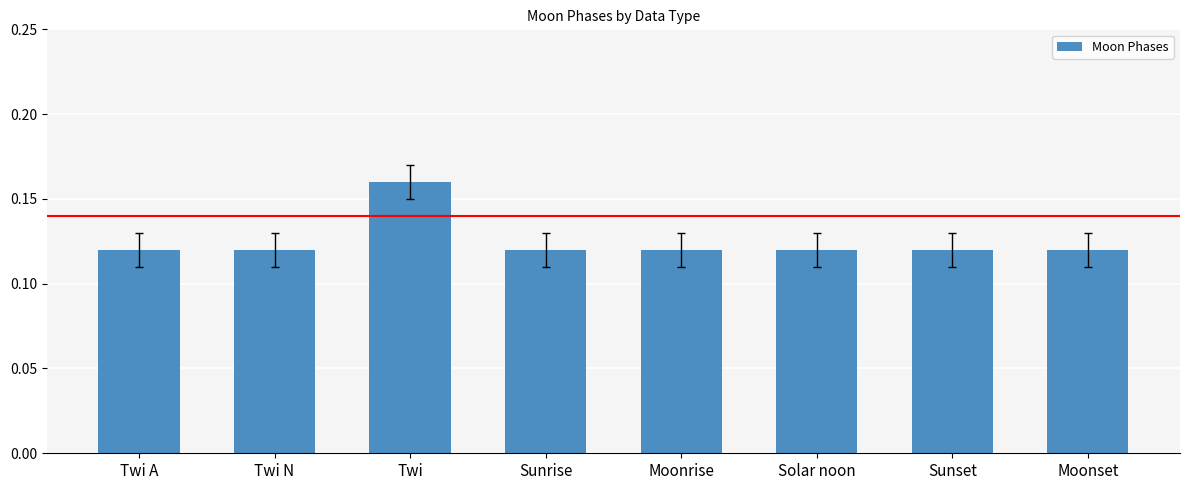

Is it true that the value at Twi is 0.1?

False